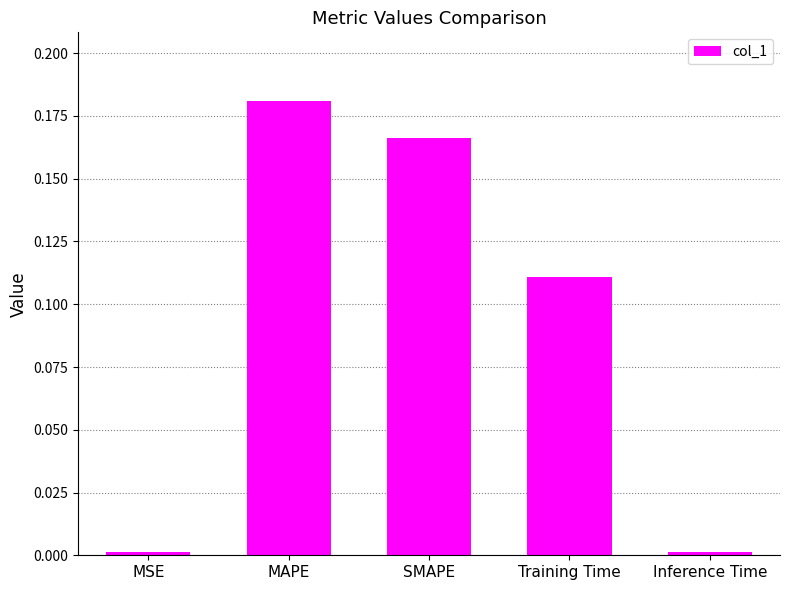

Which has a higher value, MAPE or Inference Time?

MAPE